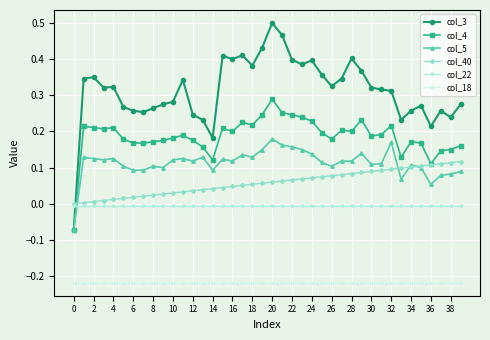

How many data points in col_5 are above 0?

39